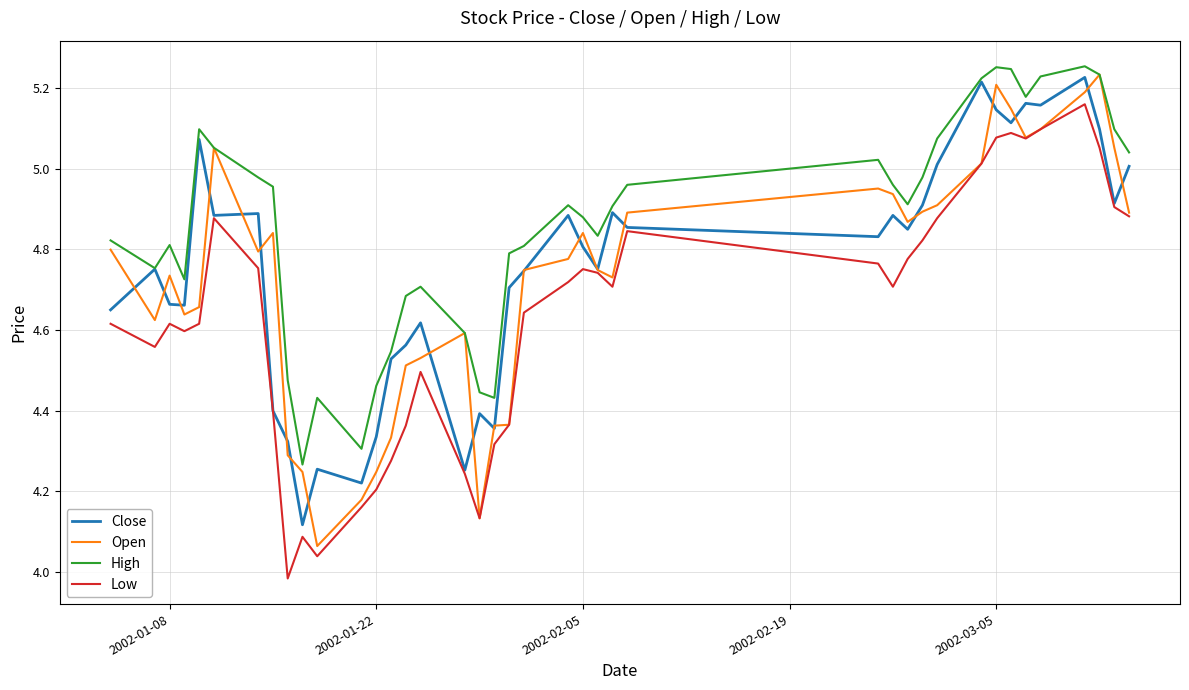

What is the sum of all High values?

194.3